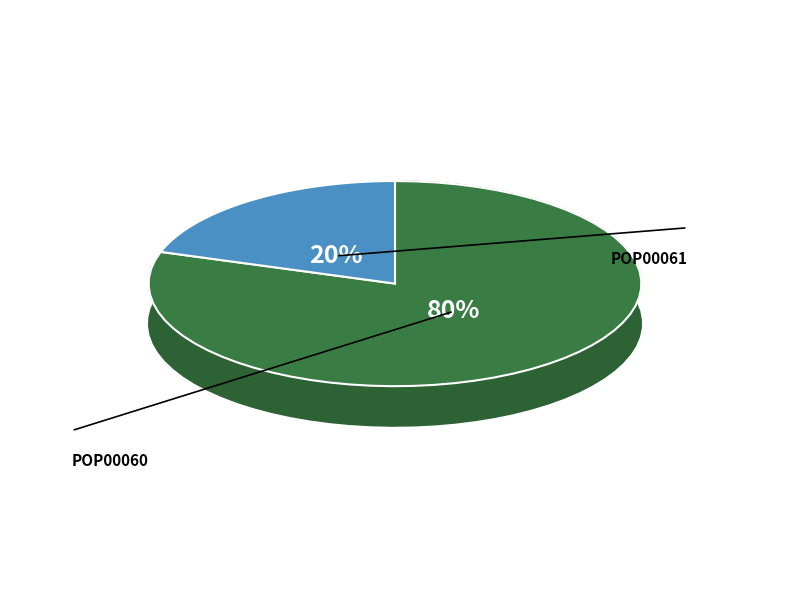

To the nearest percent, what is the average slice percentage?

50%